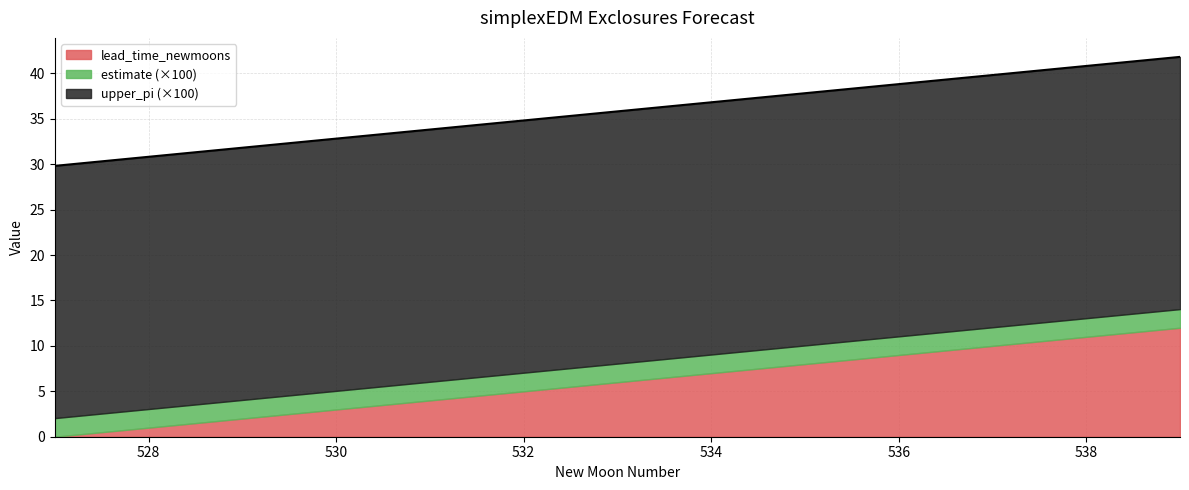

Which series changed the most between 530 and 534?

lead_time_newmoons